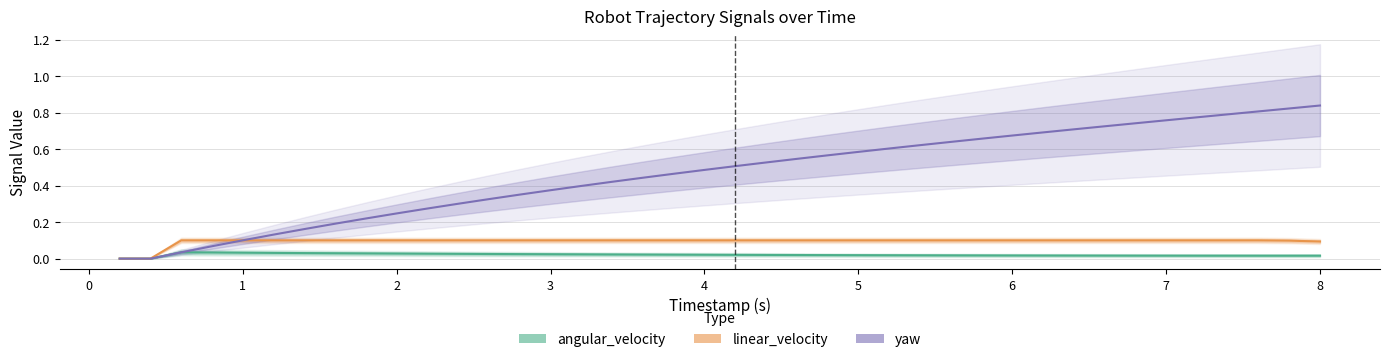

True or false: angular_velocity has more than 1 points higher than both neighbors.

False